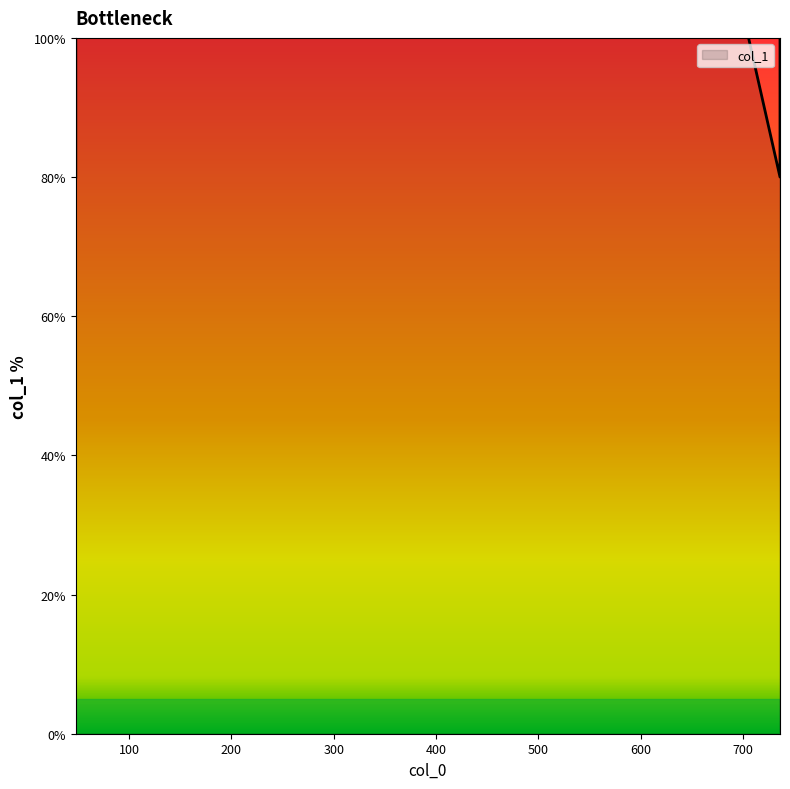

True or false: the data shows 80 at 736.

True